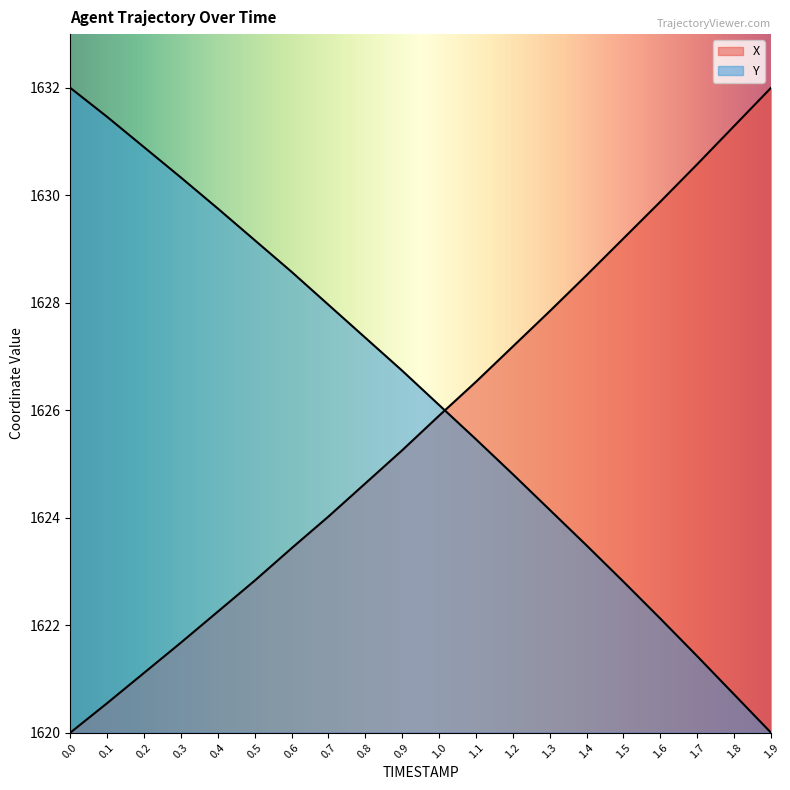

At how many categories does at least one series exceed 1625?

20